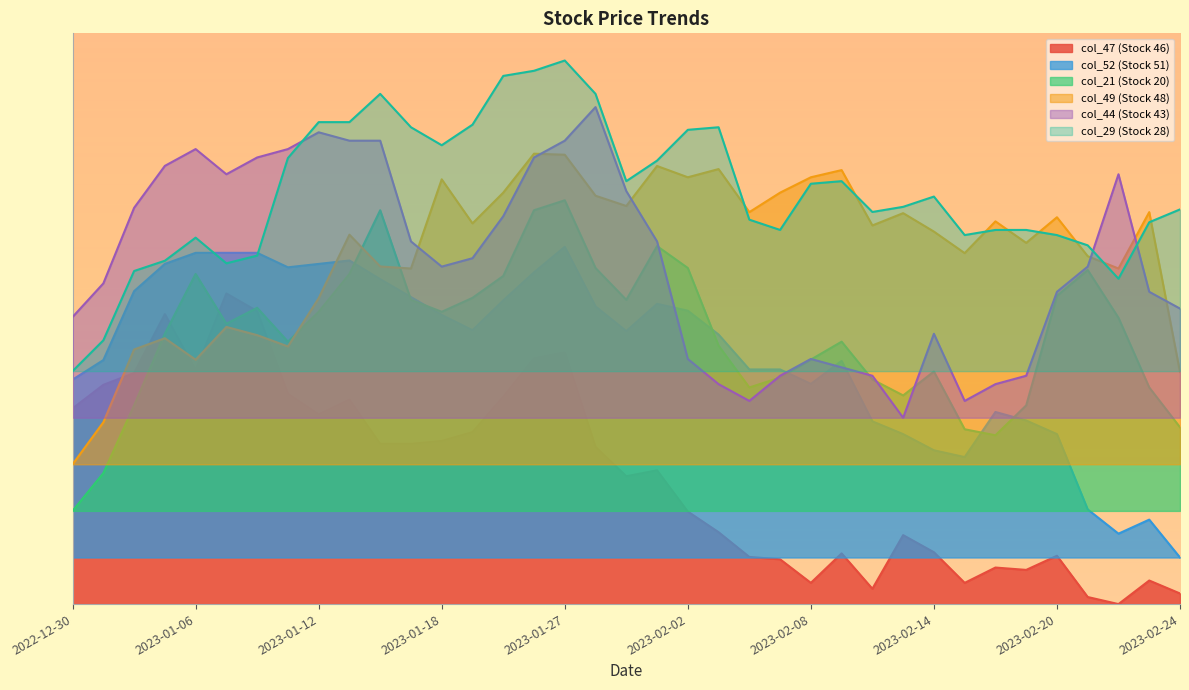

In col_49 (Stock 48), how many points are lower than both neighbors (excluding endpoints)?

11